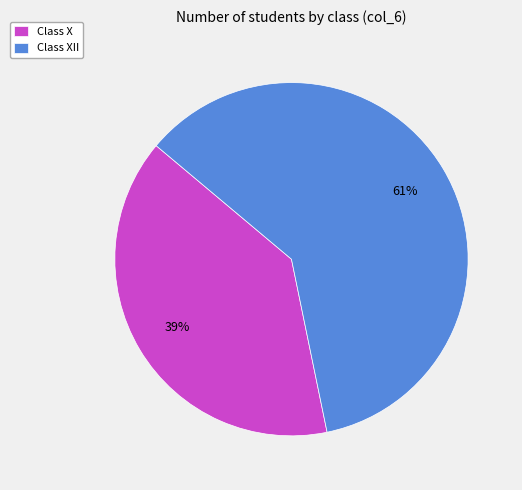

Is the sum of Class XII and Class X greater than half?

Yes